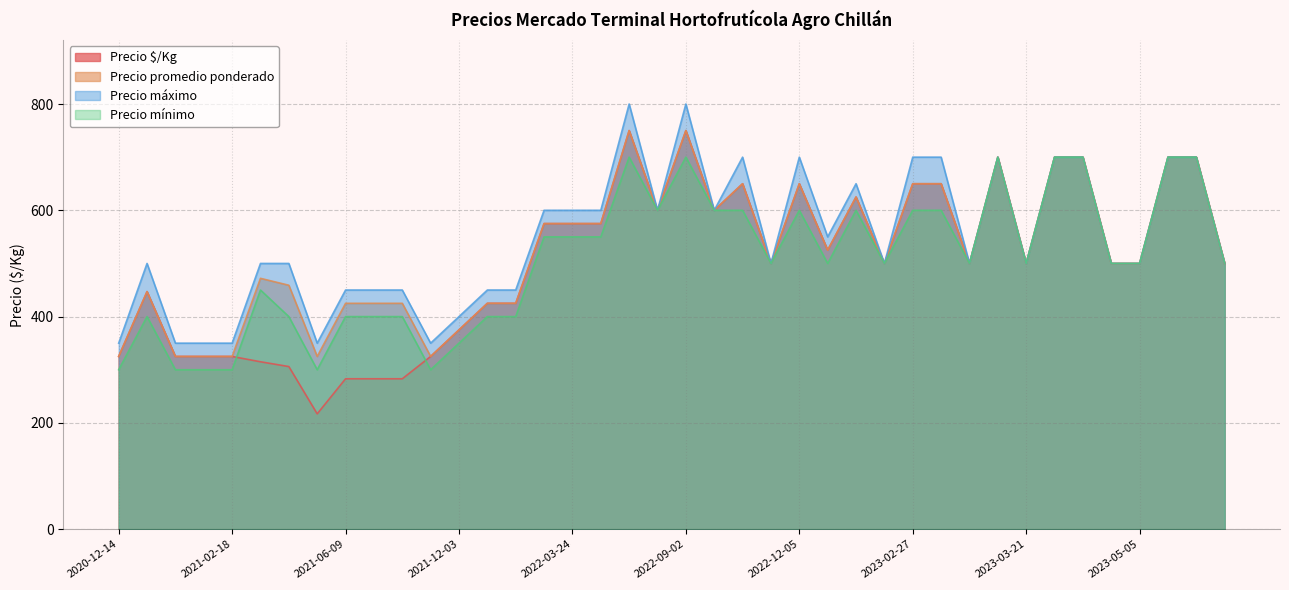

What is the sum of the Precio promedio ponderado values at 2023-05-05 and 2023-03-21?

1000